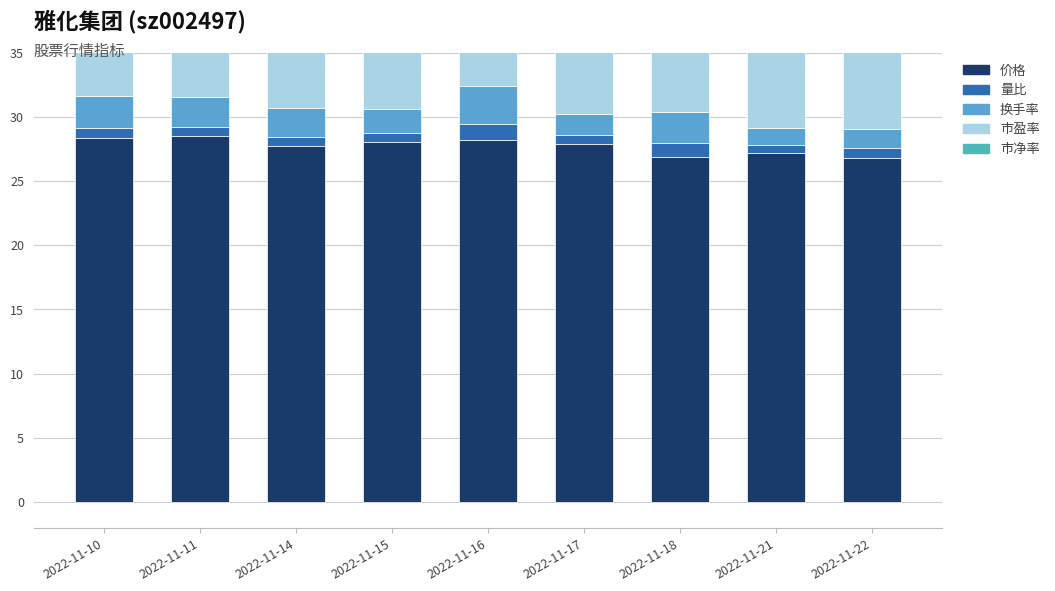

Reading left to right, extract all data points from this chart.

价格: 28.4	28.5	27.7	28.1	28.2	27.9	26.9	27.2	26.8
量比: 0.7	0.7	0.7	0.7	1.2	0.7	1.1	0.6	0.7
换手率: 2.5	2.4	2.2	1.8	2.9	1.7	2.4	1.4	1.5
市盈率: 8.5	8.5	8.3	8.4	8.4	8.3	8.0	8.1	8.0
市净率: 3.2	3.2	3.1	3.2	3.2	3.1	3.0	3.1	3.0